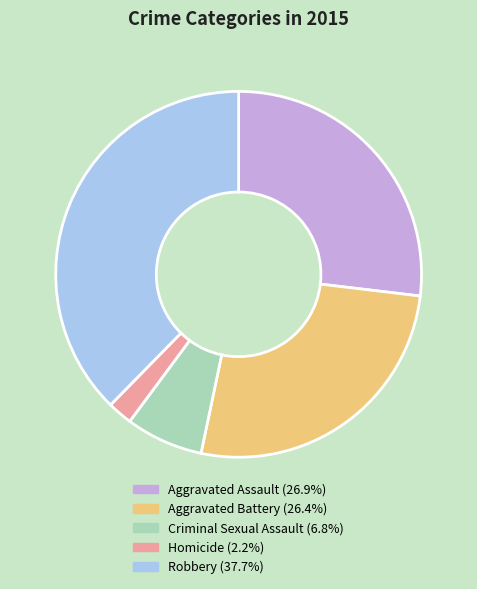

Which slice is the largest?

Robbery